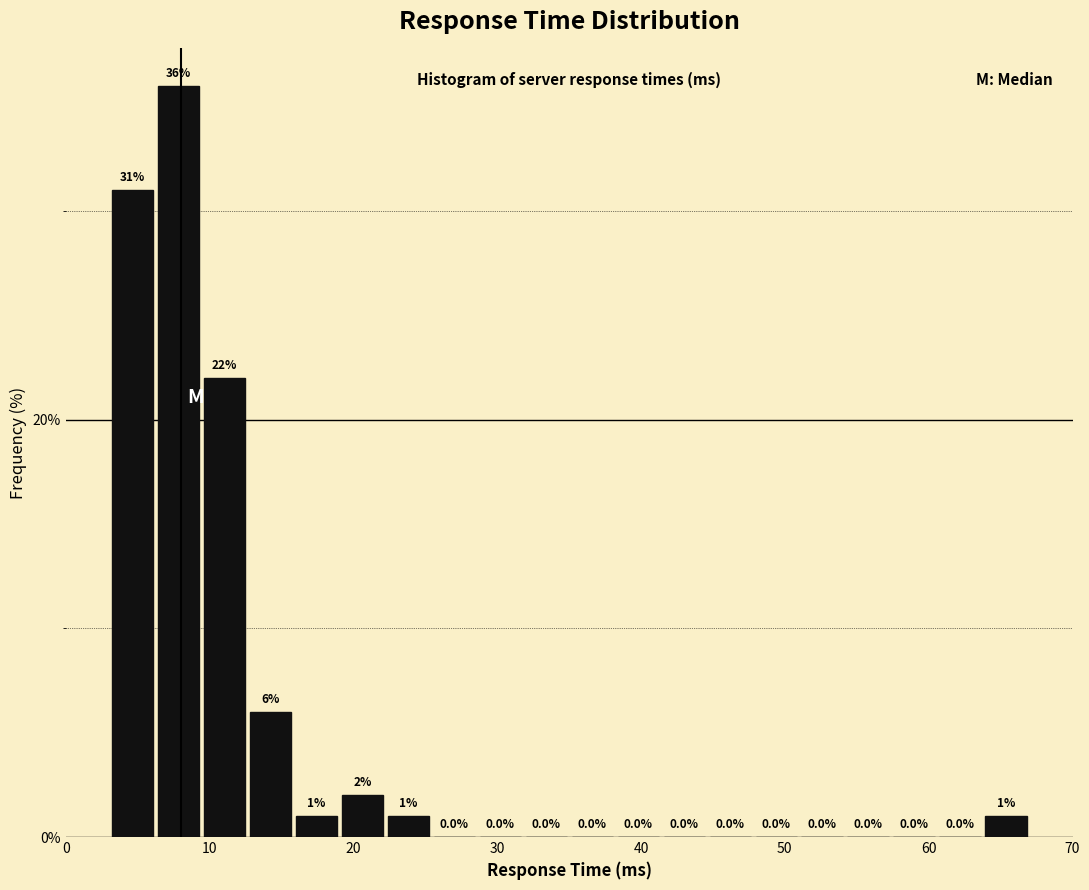

Around what value on the x-axis is the tallest bar? Give the approximate position of its centre, as read against the axis.

8